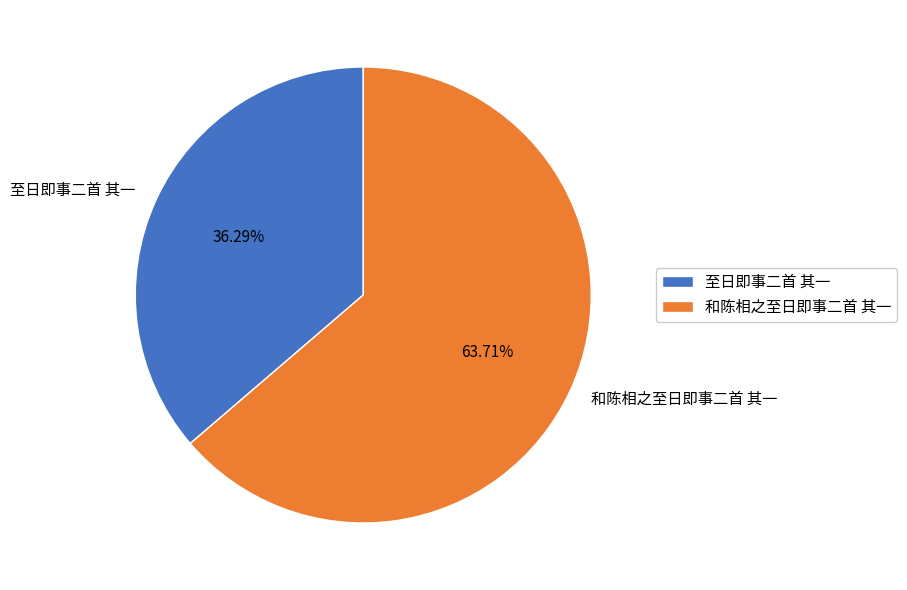

What is the ratio of the value at 至日即事二首 其一 to the value at 和陈相之至日即事二首 其一?

0.6